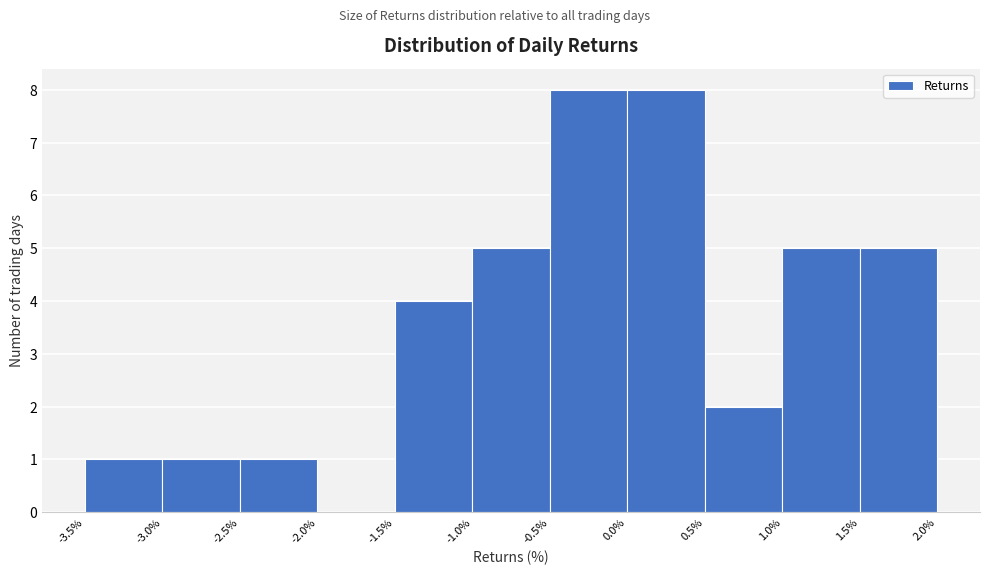

Reading left to right, transcribe this chart: for each bar, give the range it covers on the x-axis and its height. The values are not printed on the chart, so give them approximately, as read against the axis.

-3.5% to -3.0%: 1
-3.0% to -2.5%: 1
-2.5% to -2.0%: 1
-2.0% to -1.5%: 0
-1.5% to -1.0%: 4
-1.0% to -0.5%: 5
-0.5% to 0.0%: 8
0.0% to 0.5%: 8
0.5% to 1.0%: 2
1.0% to 1.5%: 5
1.5% to 2.0%: 5